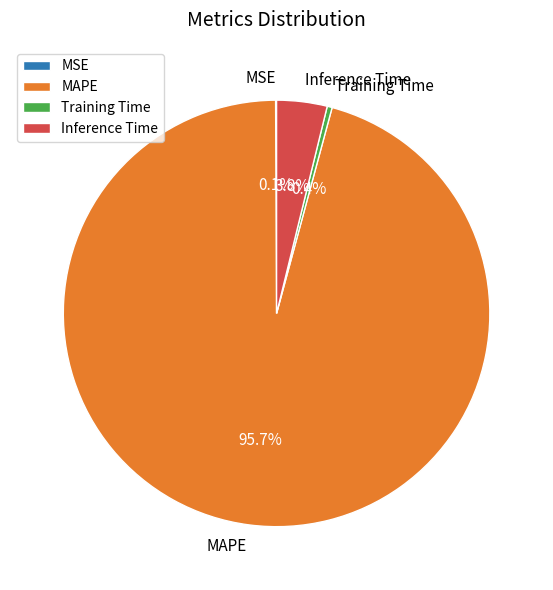

To the nearest percent, what is the difference between the largest and smallest slice percentages?

96%